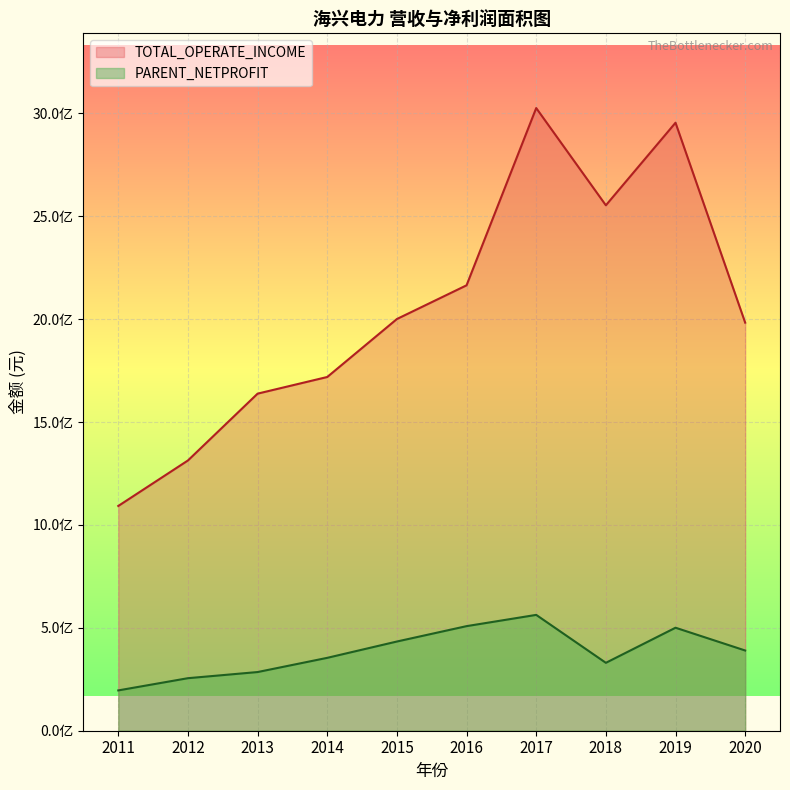

List the series in order of their peak value, highest first.

TOTAL_OPERATE_INCOME, PARENT_NETPROFIT